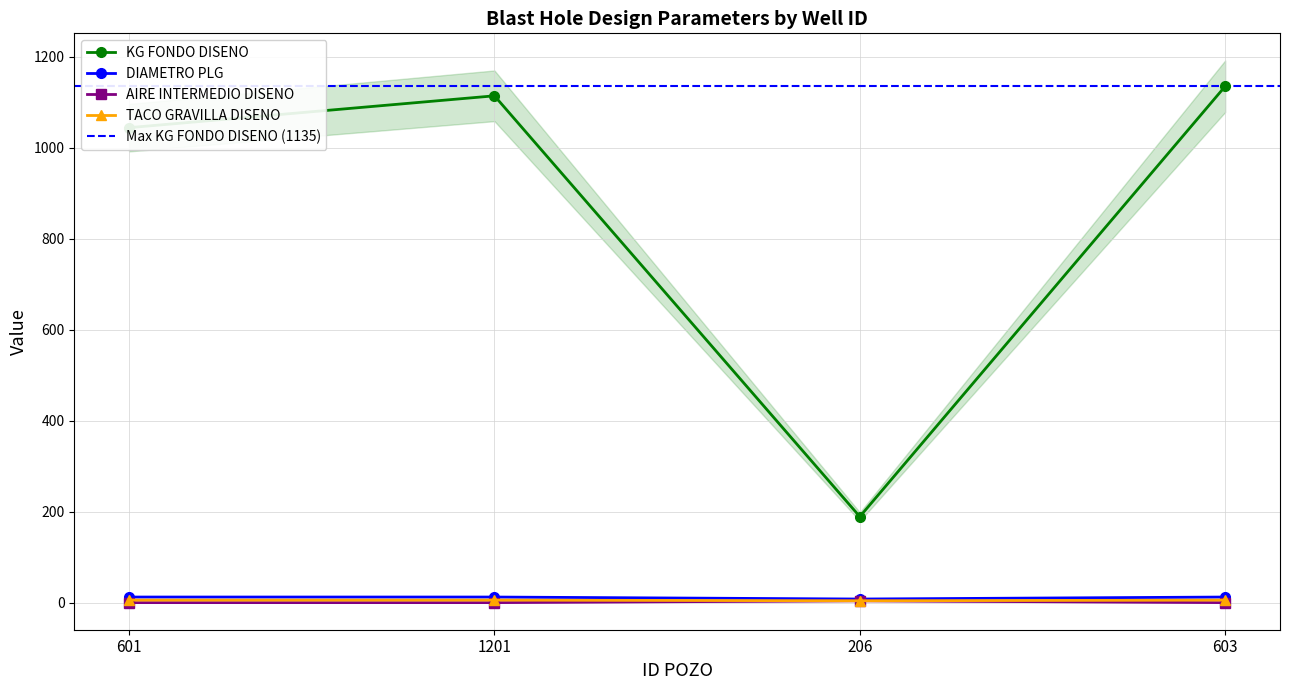

Where is KG FONDO DISENO nearest to the value 662?

601